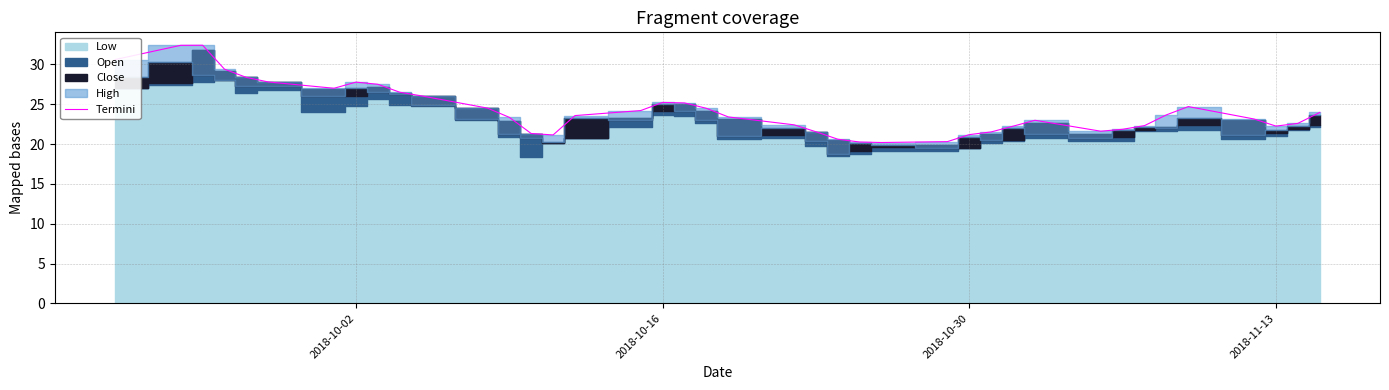

What is the difference between the second highest and second lowest values?

12.1